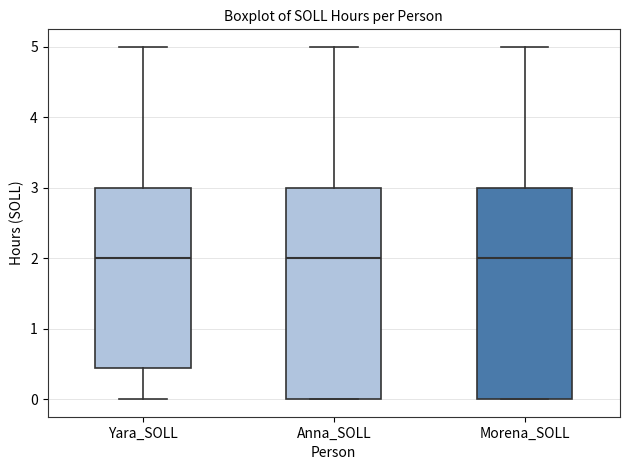

Reading left to right, transcribe this box plot: for each box, give where its median line is, the range the box spans, and where its two whiskers end, as read against the y-axis. The values are not printed on the chart, so give them approximately, as read against the axis.

Yara_SOLL: median 2.0, box 0.4 to 3.0, whiskers 0.0 to 5.0
Anna_SOLL: median 2.0, box 0.0 to 3.0, whiskers 0.0 to 5.0
Morena_SOLL: median 2.0, box 0.0 to 3.0, whiskers 0.0 to 5.0